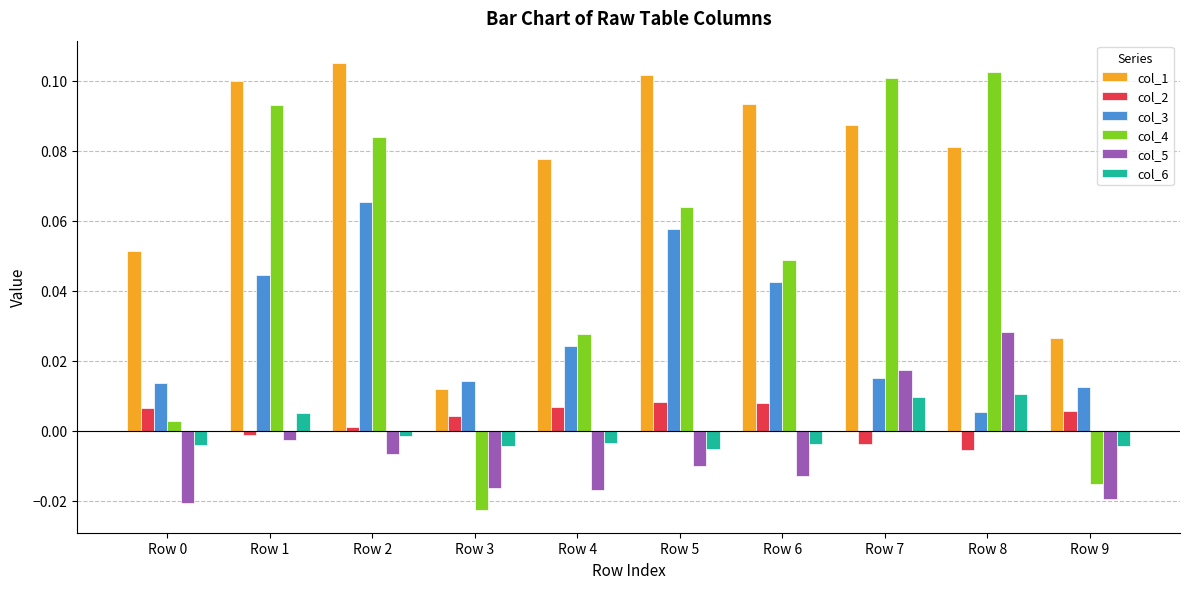

Rank the series by their maximum value, from lowest to highest.

col_2, col_6, col_5, col_3, col_4, col_1